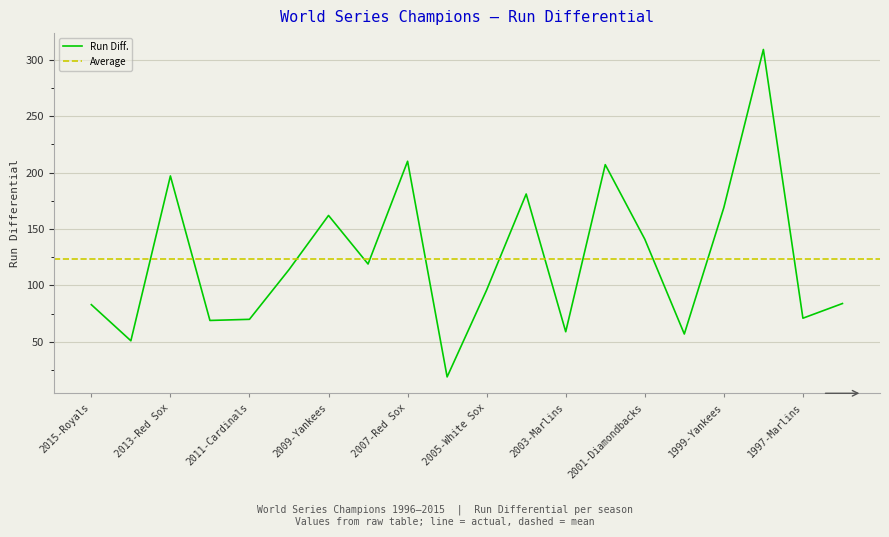

The chart shows a value of 207 at 2002-Angels. True or false?

True